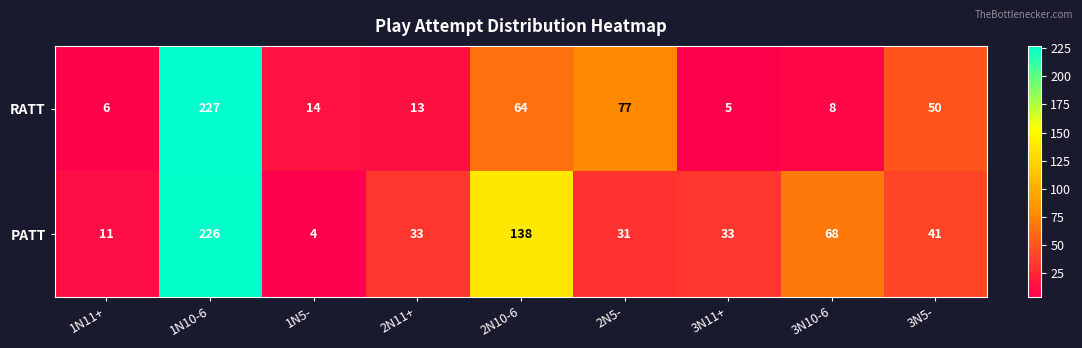

True or false: PATT has a value of 138 at 2N10-6.

True